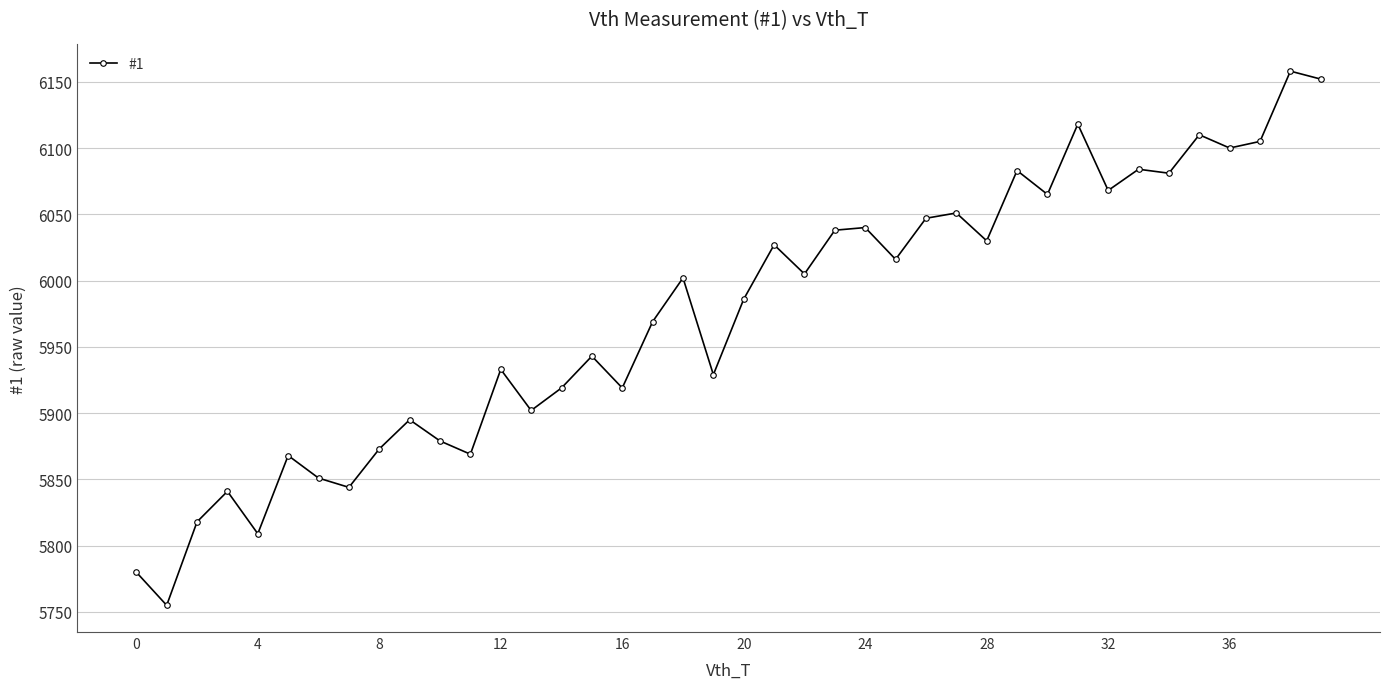

What is the maximum value shown in the chart?

6158